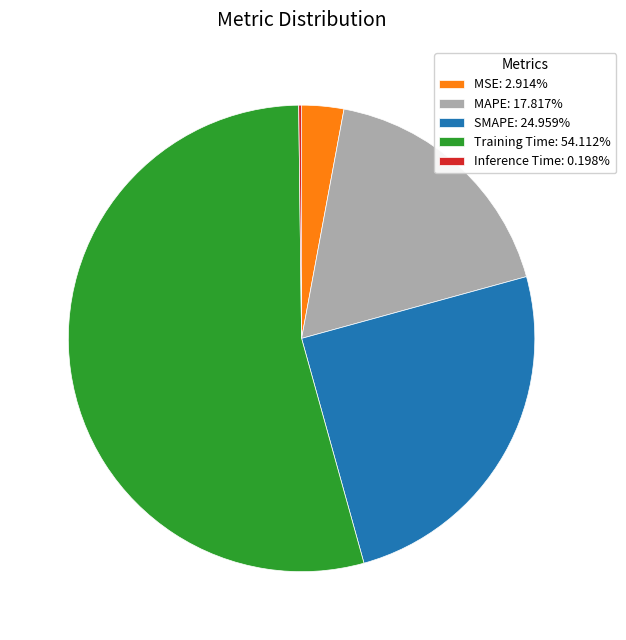

Is MAPE the majority of the pie?

No